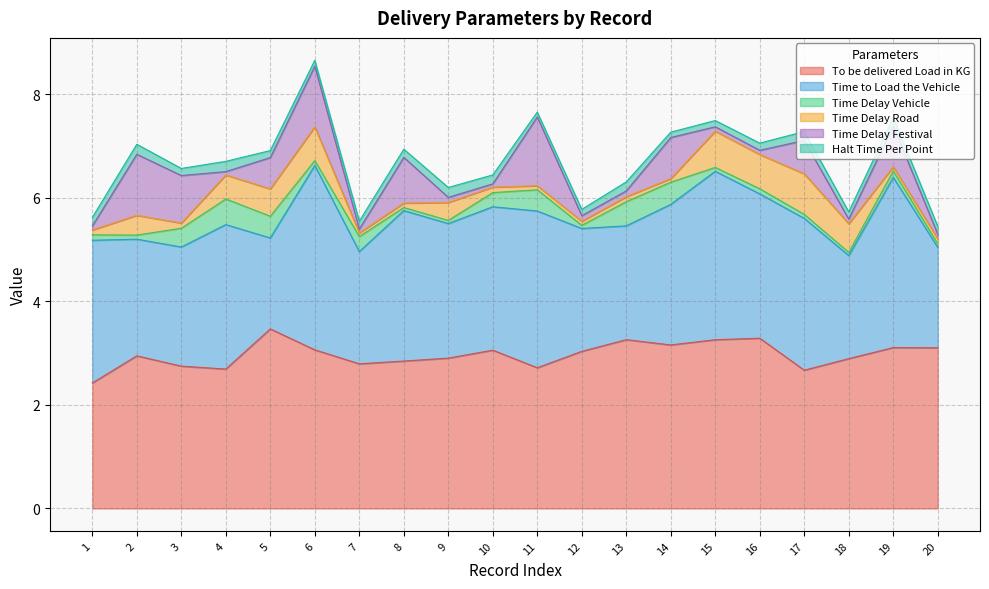

True or false: Halt Time Per Point and Time to Load the Vehicle cross at least once.

False